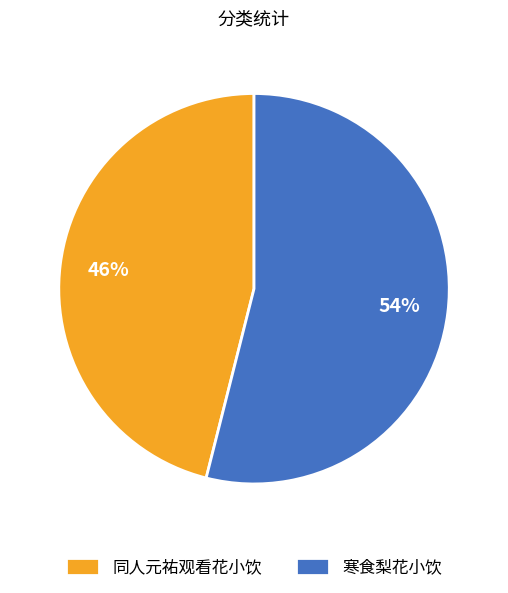

Count the number of slices in the pie.

2